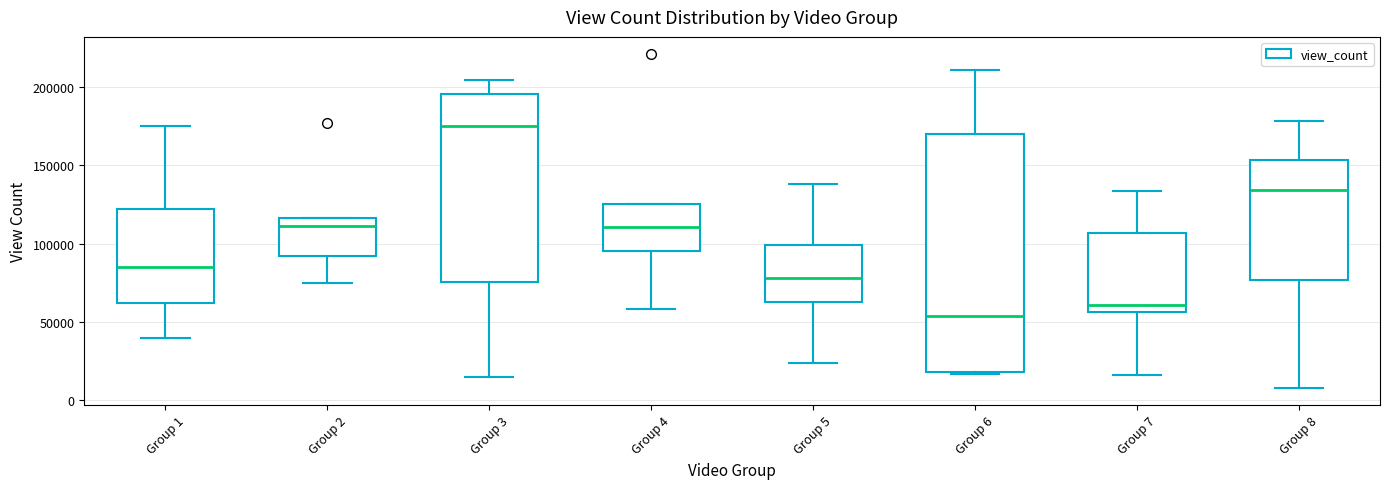

Reading left to right, transcribe this box plot: for each box, give where its median line is, the range the box spans, and where its two whiskers end, as read against the y-axis. The values are not printed on the chart, so give them approximately, as read against the axis.

Group 1: median 85000, box 60000 to 120000, whiskers 40000 to 175000
Group 2: median 110000, box 90000 to 115000, whiskers 75000 to 115000
Group 3: median 175000, box 75000 to 195000, whiskers 15000 to 205000
Group 4: median 110000, box 95000 to 125000, whiskers 60000 to 125000
Group 5: median 80000, box 65000 to 100000, whiskers 25000 to 140000
Group 6: median 55000, box 20000 to 170000, whiskers 15000 to 210000
Group 7: median 60000, box 55000 to 105000, whiskers 15000 to 135000
Group 8: median 135000, box 75000 to 155000, whiskers 10000 to 180000